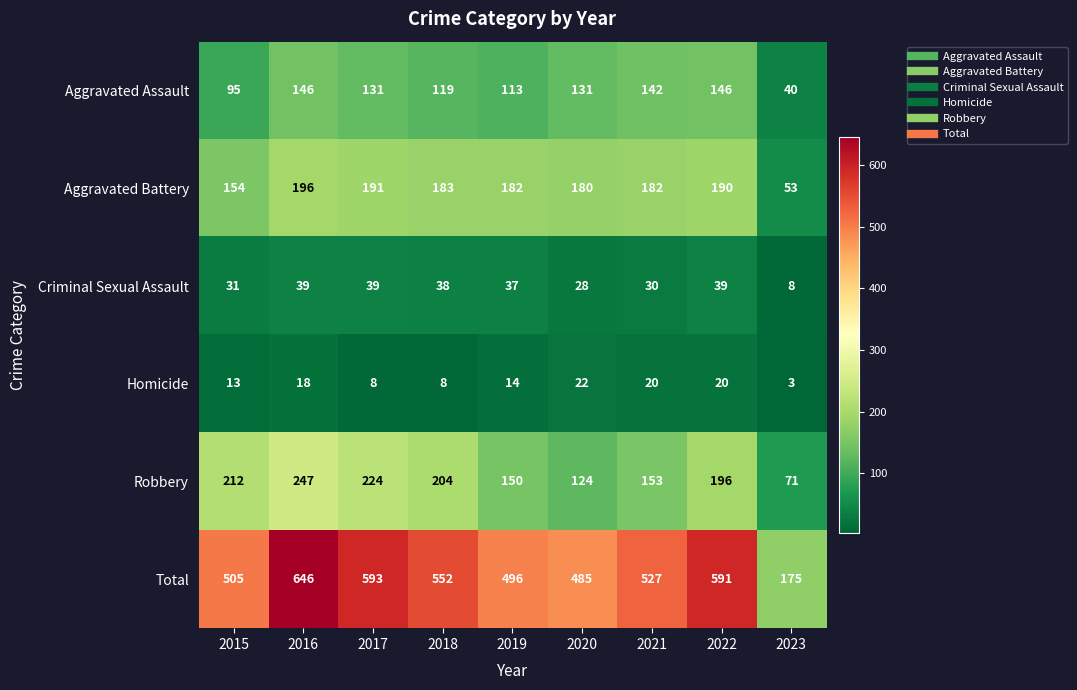

True or false: Criminal Sexual Assault has a value of 39 at 2017.

True